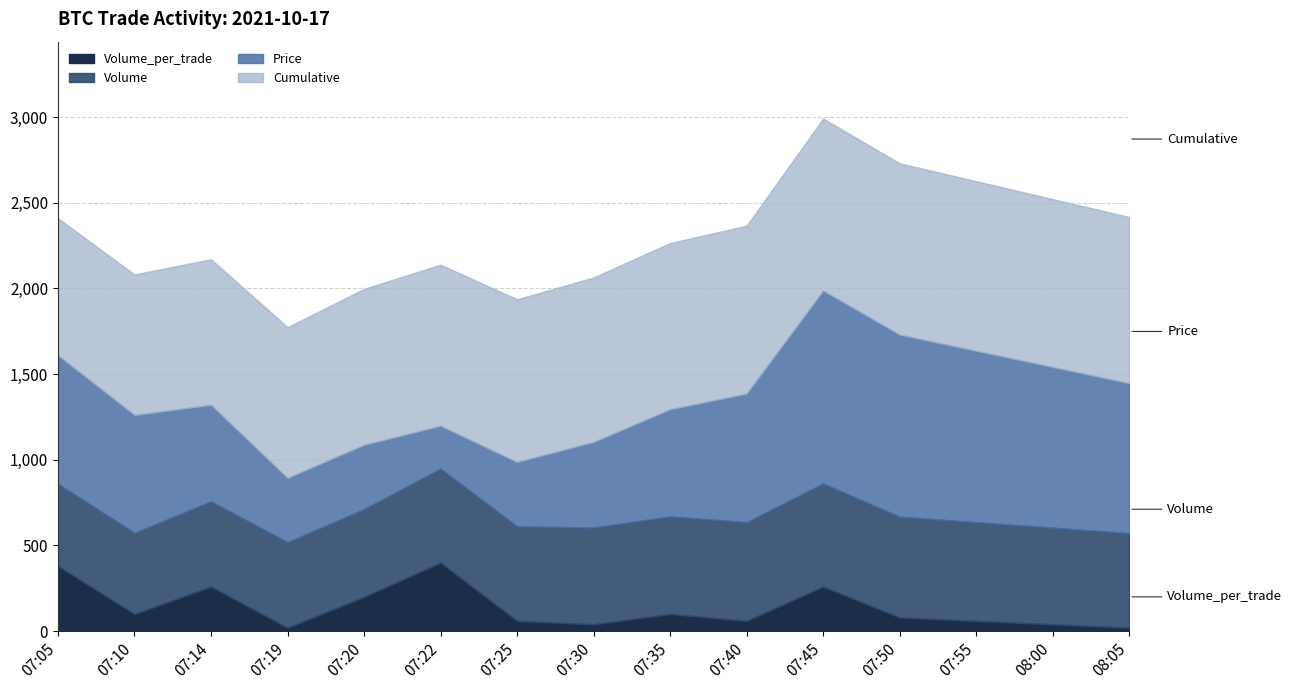

Does the chart display data point markers on the line(s)?

No